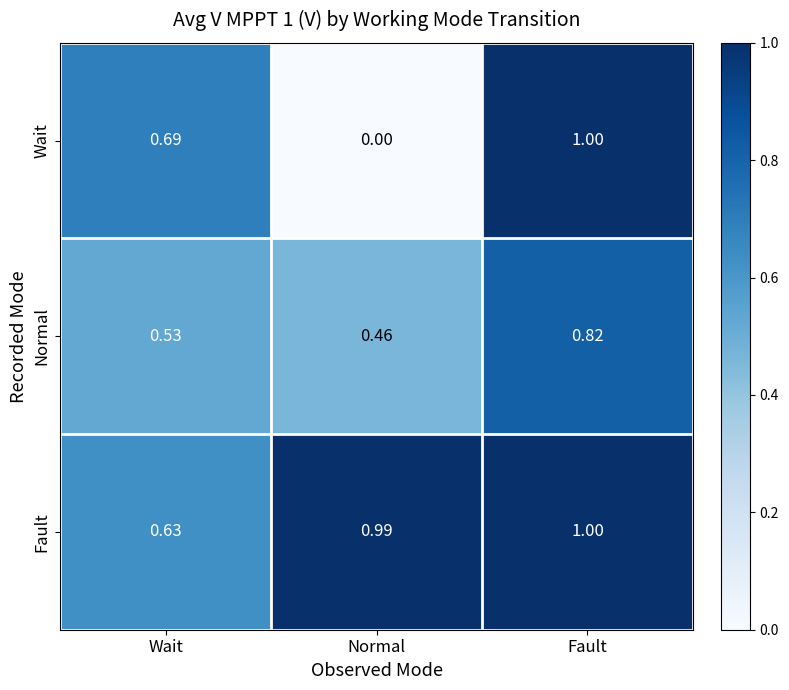

What is the difference between the highest and lowest values at Normal?

1.0